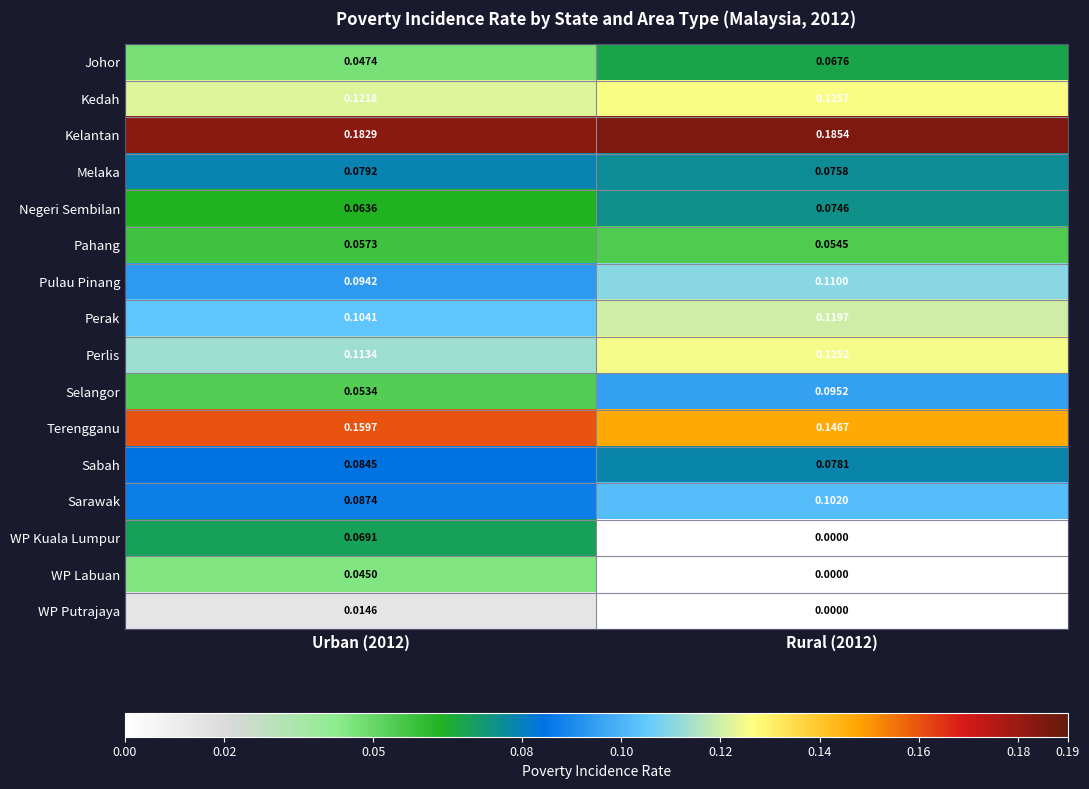

At which category is the sum across all series the highest?

Urban (2012)